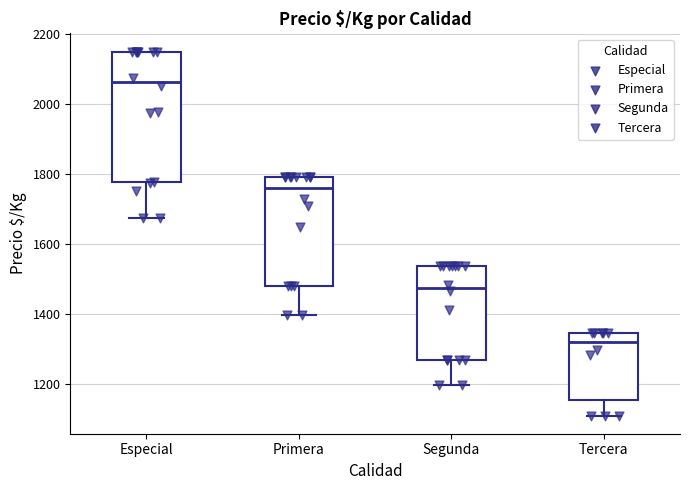

Reading left to right, transcribe this box plot: for each box, give where its median line is, the range the box spans, and where its two whiskers end, as read against the y-axis. The values are not printed on the chart, so give them approximately, as read against the axis.

Especial: median 2060, box 1780 to 2160, whiskers 1680 to 2160
Primera: median 1760, box 1480 to 1800, whiskers 1400 to 1800
Segunda: median 1480, box 1260 to 1540, whiskers 1200 to 1540
Tercera: median 1320, box 1160 to 1340, whiskers 1100 to 1340